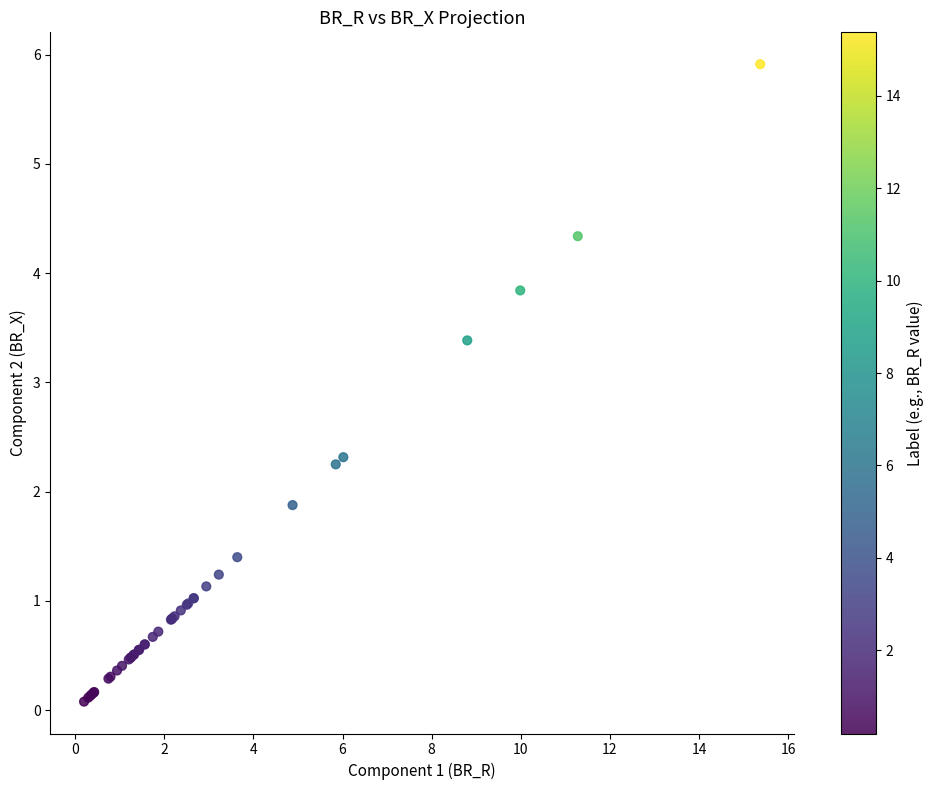

What Y value in the scatter plot is closest to 2?

1.9